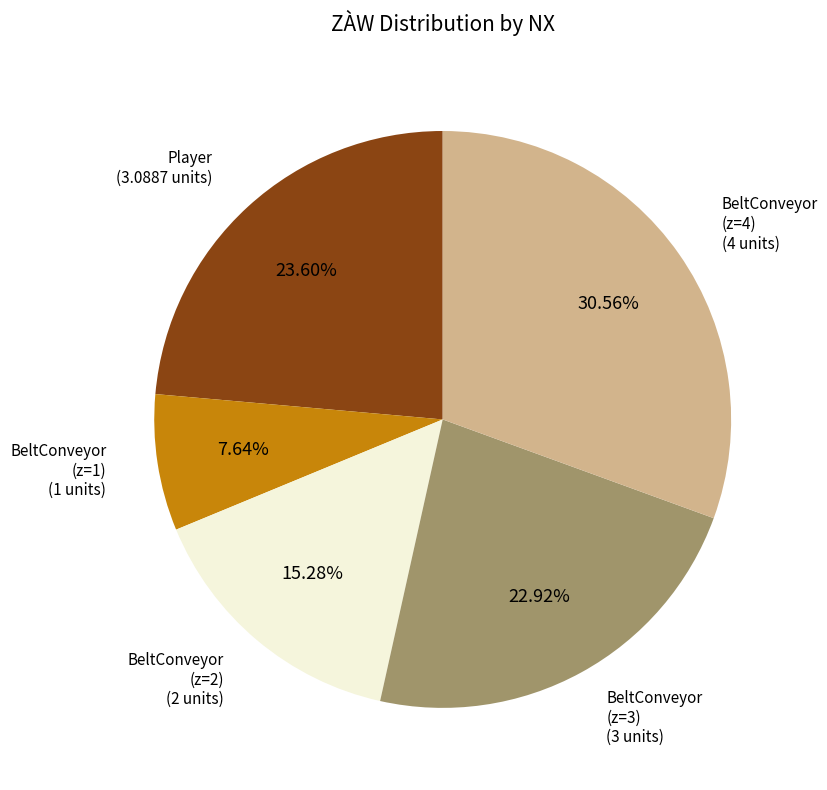

Rank the categories by value from lowest to highest.

BeltConveyor (z=1), BeltConveyor (z=2), BeltConveyor (z=3), Player, BeltConveyor (z=4)